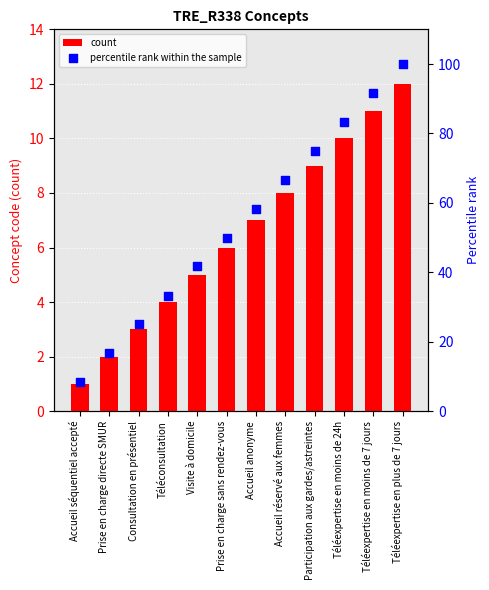

Which series has the largest total across all categories?

percentile rank within the sample